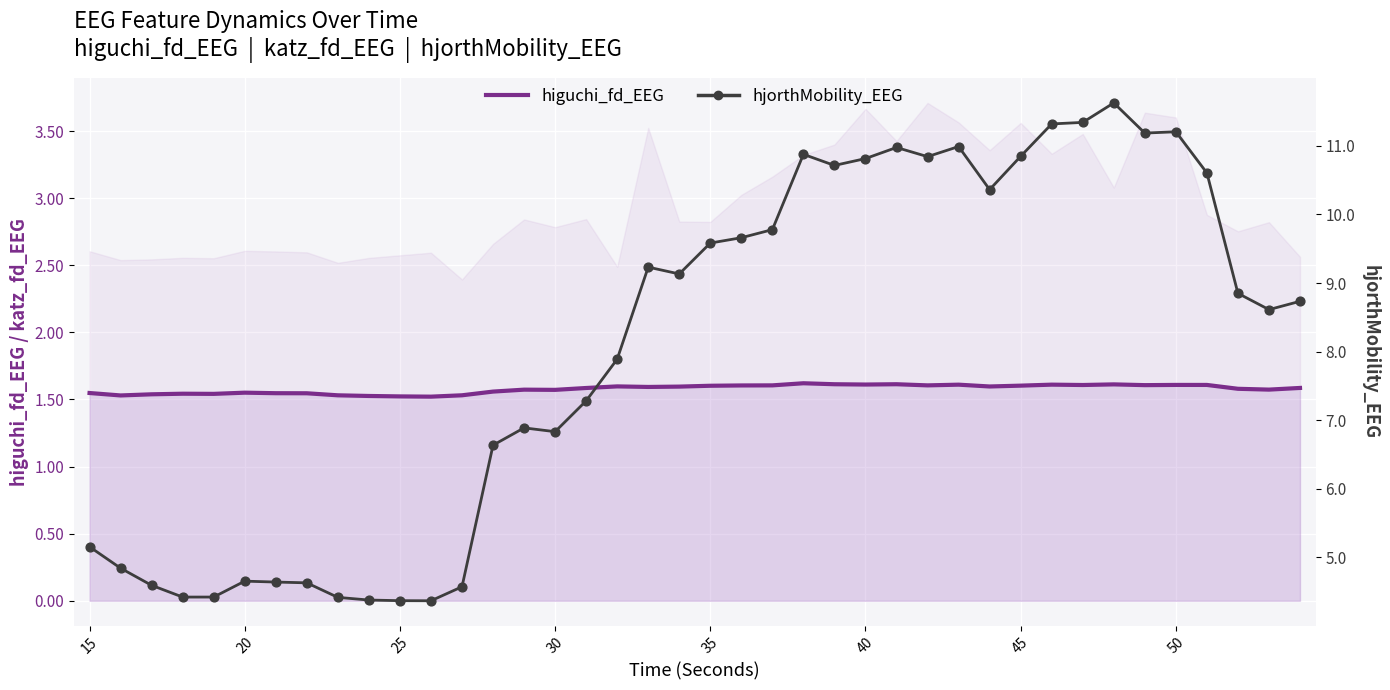

At how many categories does at least one series exceed 1?

40